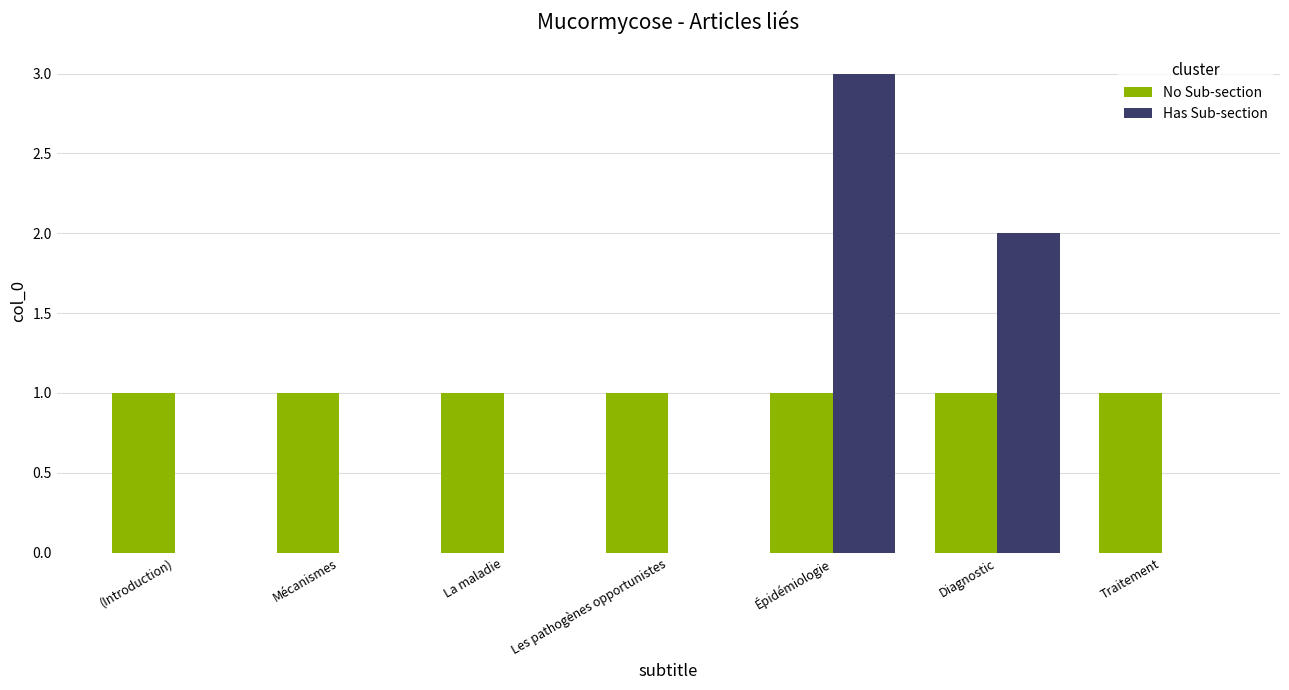

Reading left to right, transcribe all the data shown in this chart.

No Sub-section: (Introduction)=1	Mécanismes=1	La maladie=1	Les pathogènes opportunistes=1	Épidémiologie=1	Diagnostic=1	Traitement=1
Has Sub-section: (Introduction)=0	Mécanismes=0	La maladie=0	Les pathogènes opportunistes=0	Épidémiologie=3	Diagnostic=2	Traitement=0